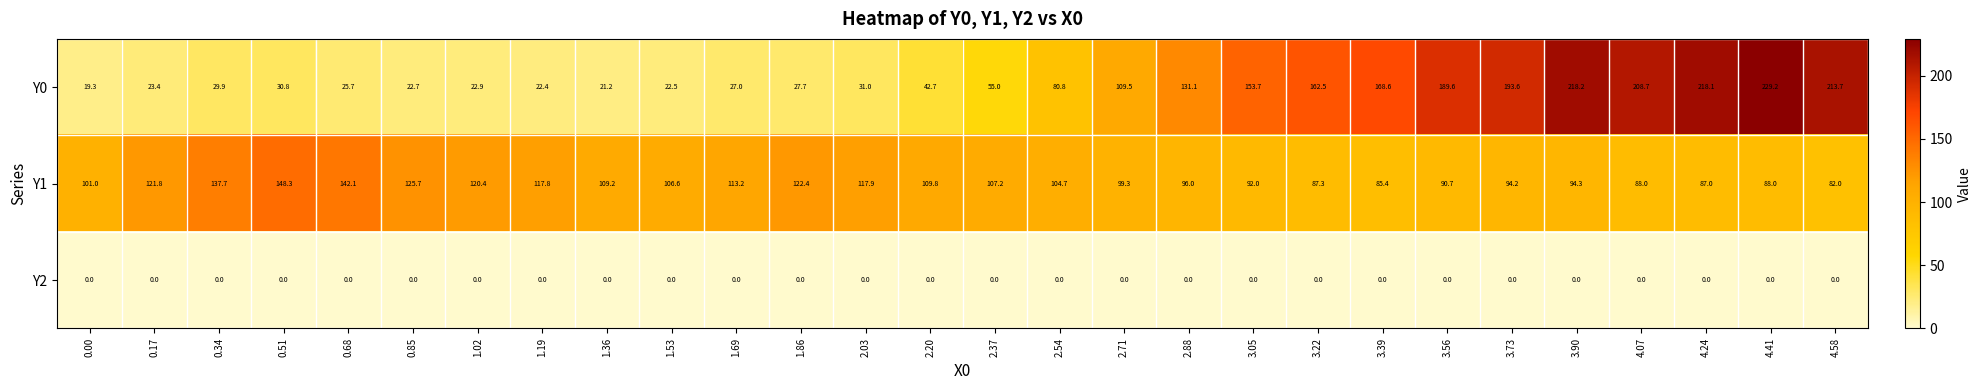

Which series has the largest total across all categories?

Y1